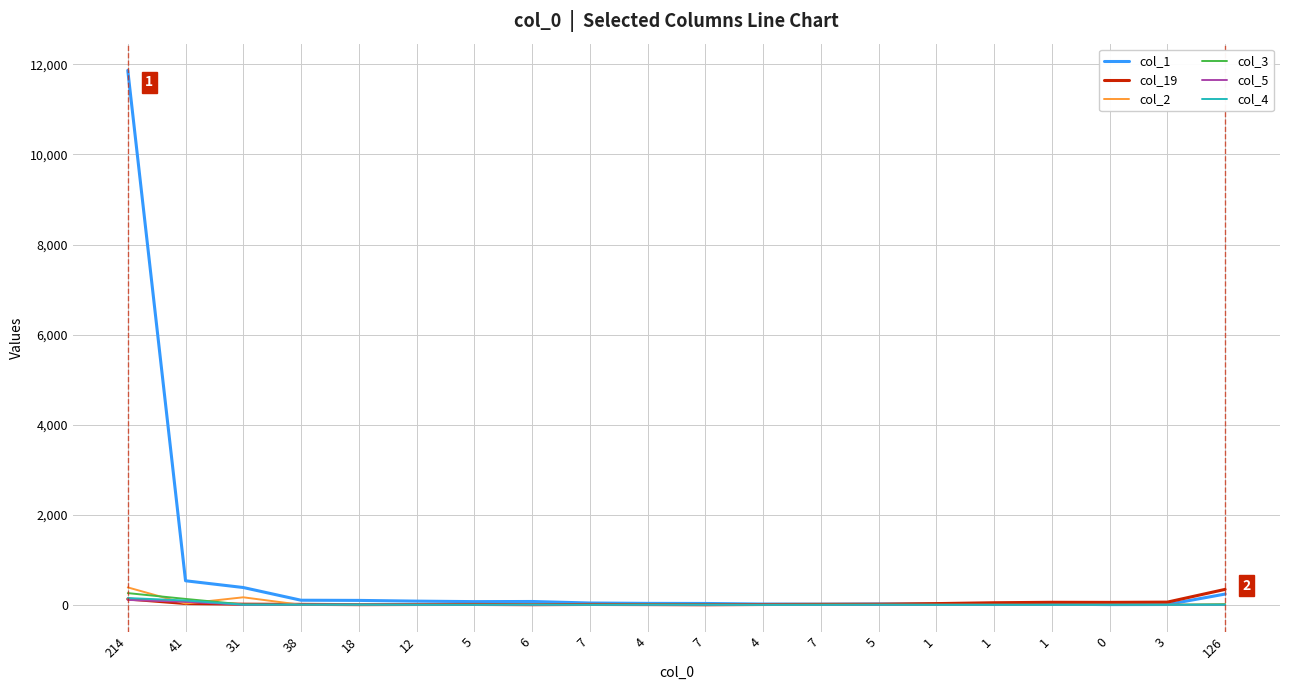

Is it true that col_4 equals 150 at 214?

True